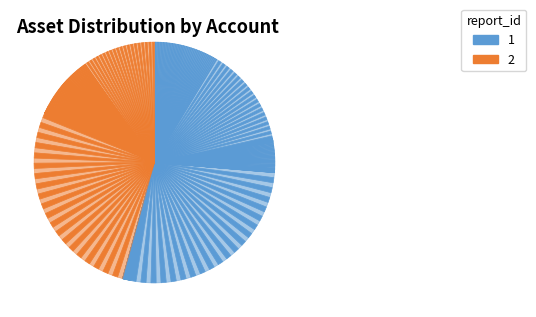

Which category has the biggest portion of the pie?

유동자산(계)